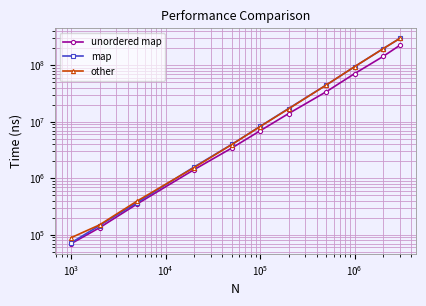

Does the chart display data point markers on the line(s)?

Yes